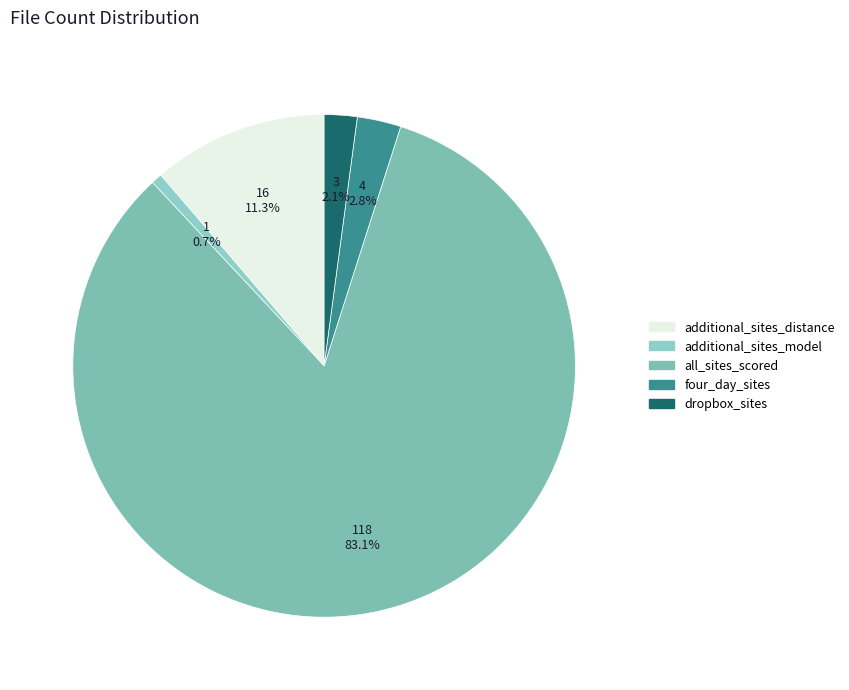

What is the smallest slice in the pie chart?

additional_sites_model